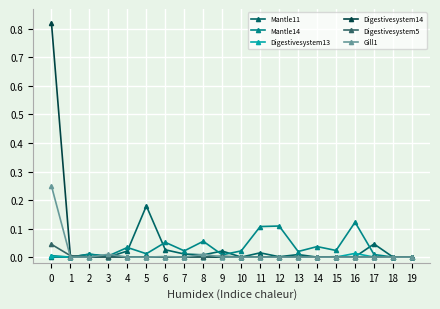

The value of Gill1 at 2 is 0.0. True or false?

True